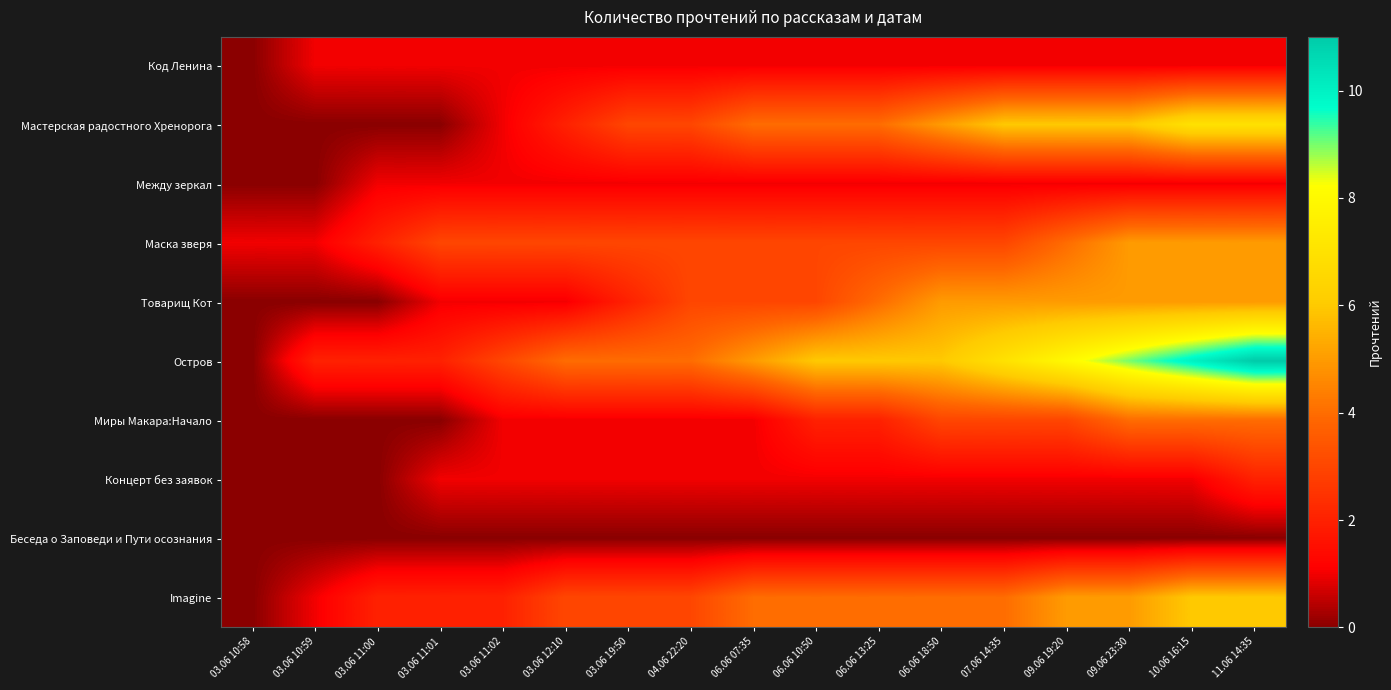

What is the greatest value displayed?

11